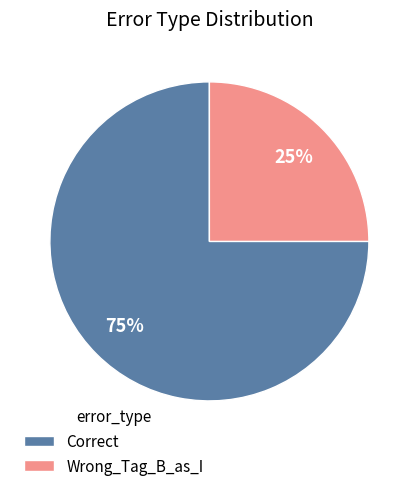

Is it true that Wrong_Tag_B_as_I is 32% of the pie?

False